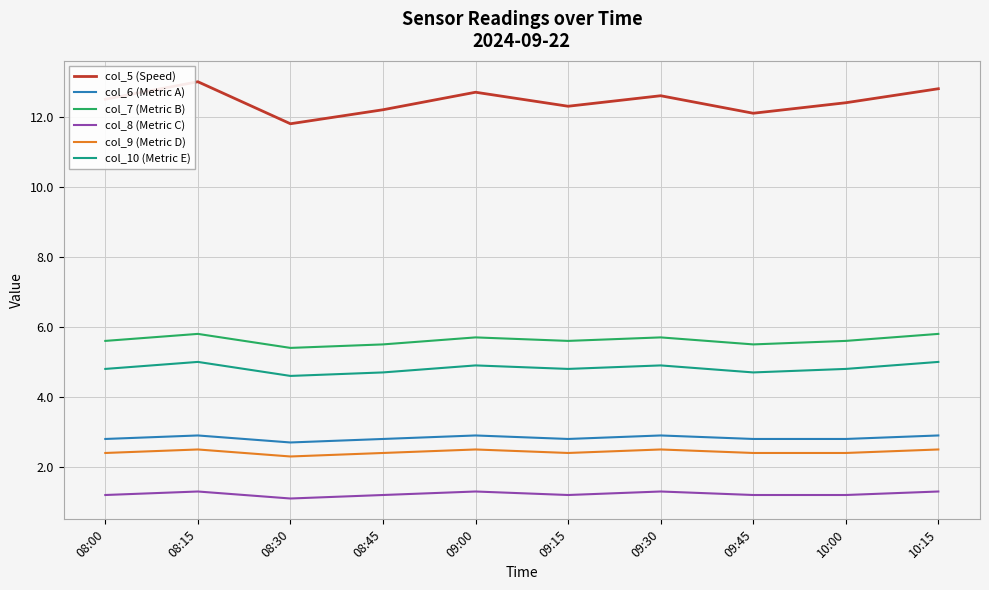

At which label does col_5 (Speed) reach its peak?

08:15